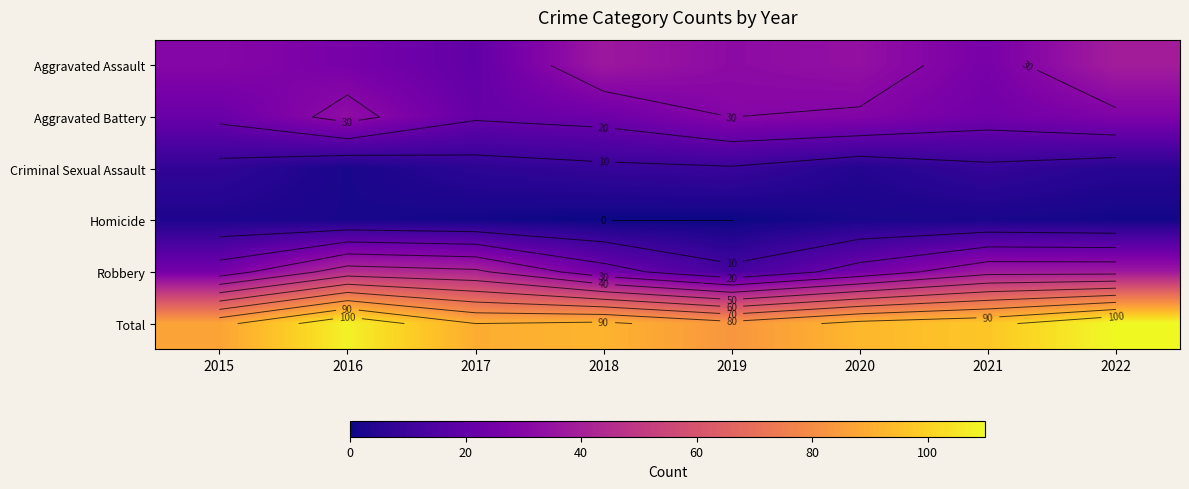

Which series has the largest total across all categories?

Total